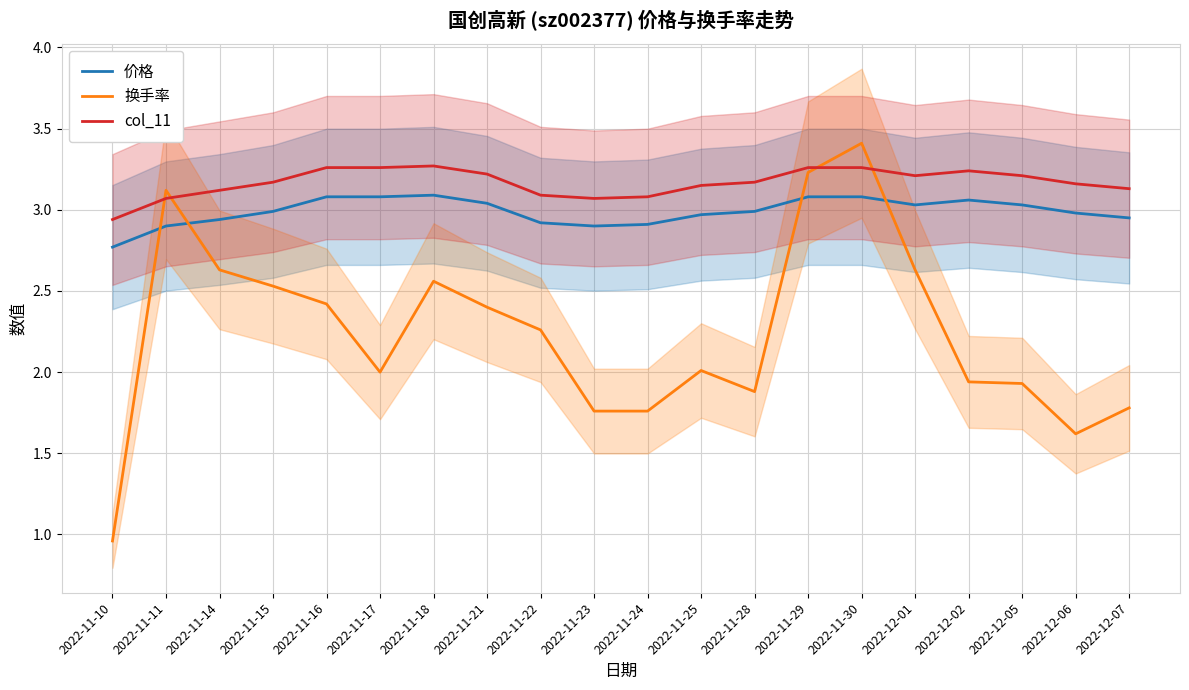

Where is the first local minimum for 换手率?

2022-11-17